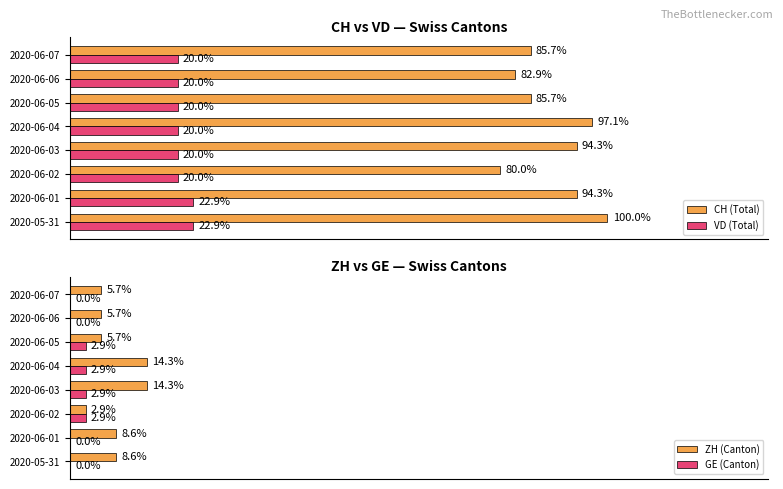

Reading left to right, transcribe all the data shown in this chart.

CH (Total): 100.0	94.3	80.0	94.3	97.1	85.7	82.9	85.7
VD (Total): 22.9	22.9	20.0	20.0	20.0	20.0	20.0	20.0
ZH (Canton): 8.6	8.6	2.9	14.3	14.3	5.7	5.7	5.7
GE (Canton): 0.0	0.0	2.9	2.9	2.9	2.9	0.0	0.0